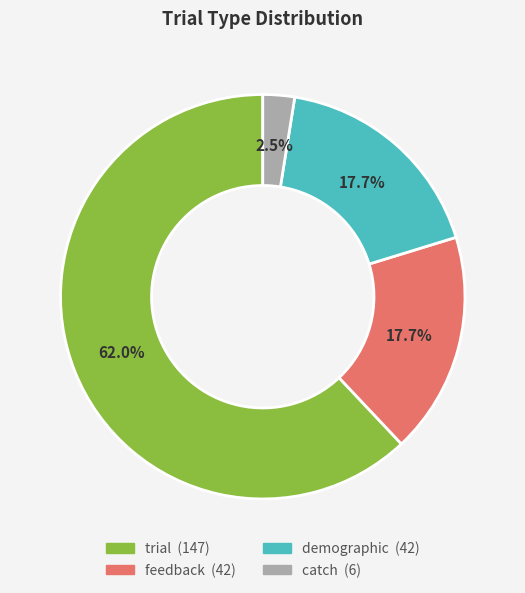

What is the ratio of the value at trial to the value at demographic?

3.5